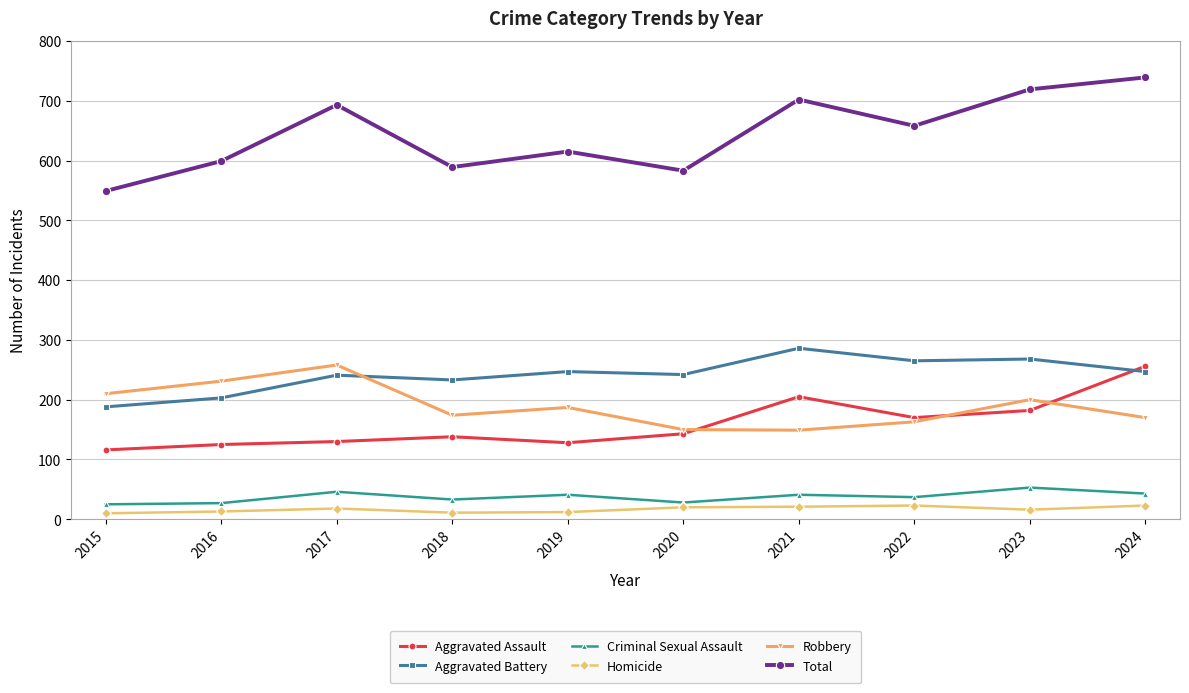

True or false: Aggravated Assault has more than 0 points higher than both neighbors.

True